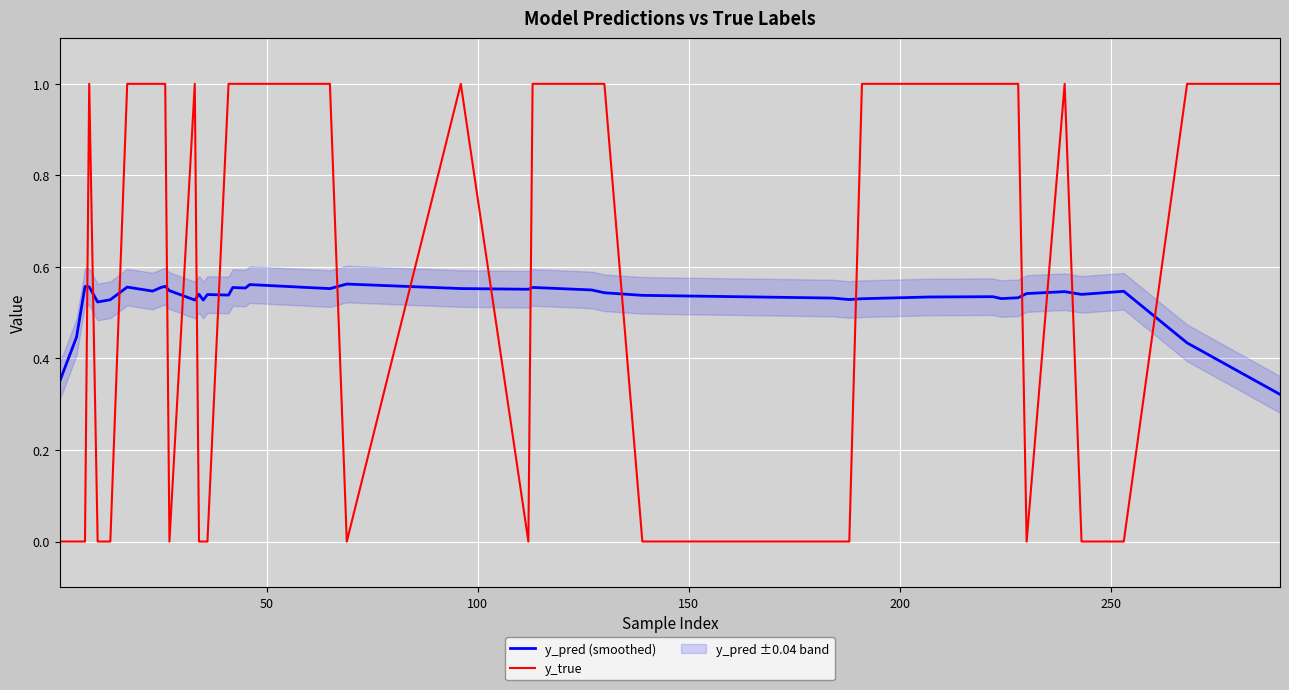

How many intersections are there between y_pred (smoothed) and y_true?

17